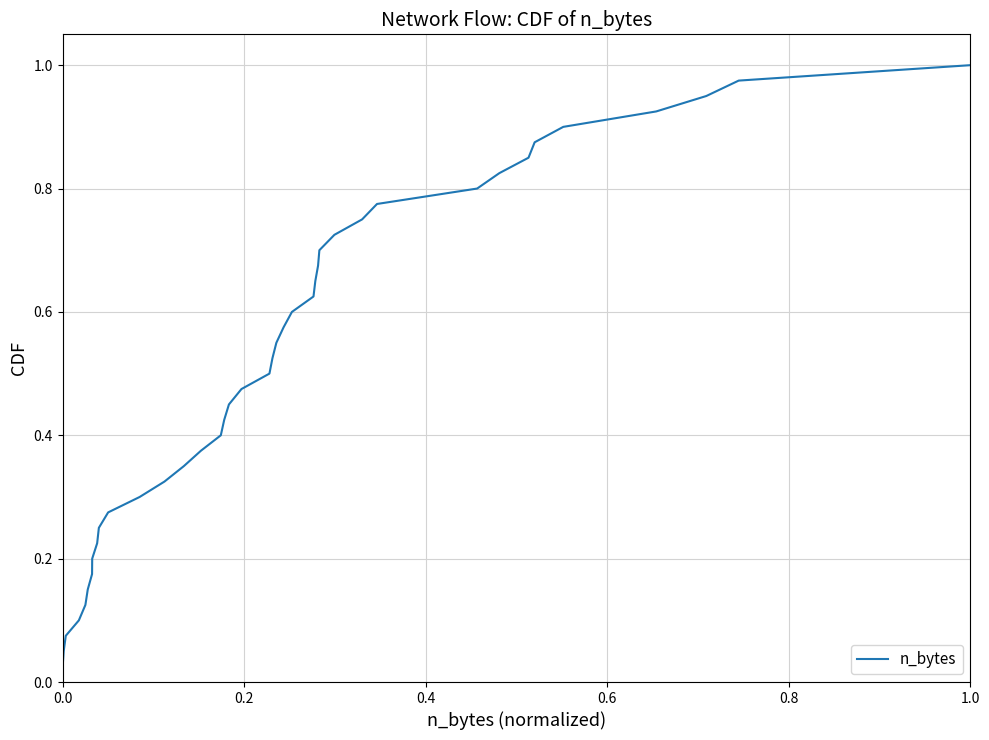

What is the average value?

0.5